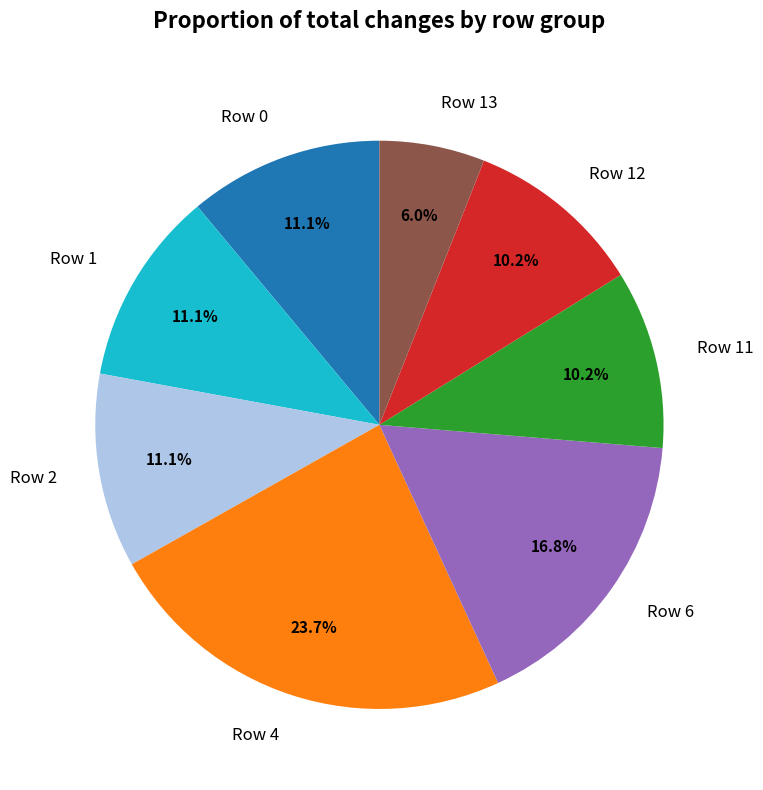

What percentage do Row 2 and Row 13 together represent?

17.1%